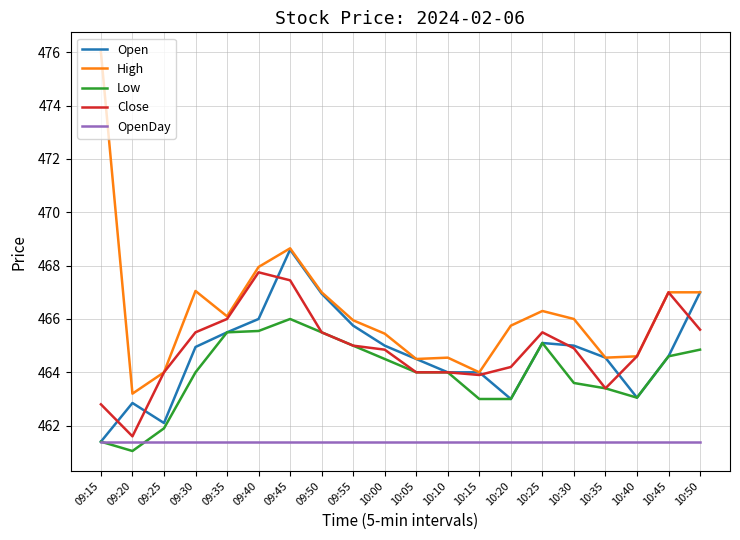

Count the number of data series in this chart.

5